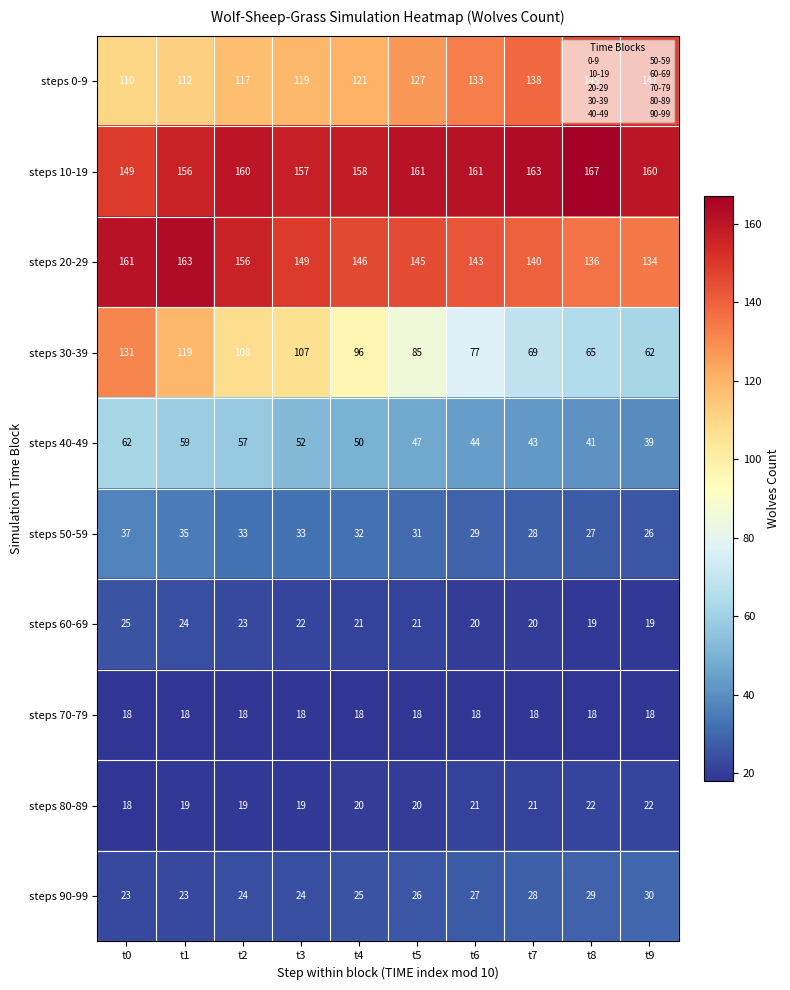

What is the difference between the highest and lowest values at t9?

142